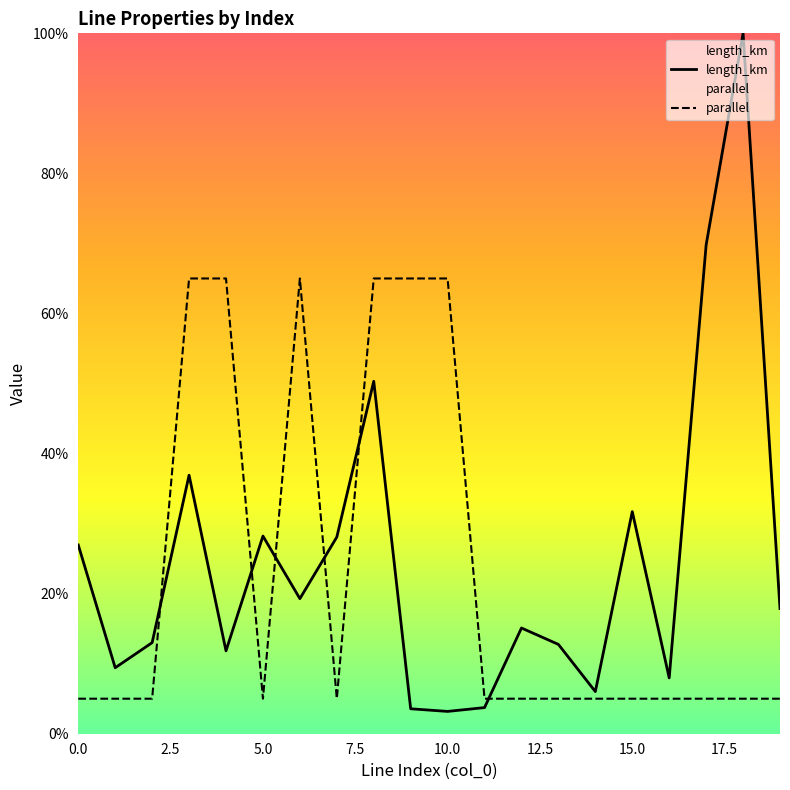

Reading right to left, what are all the values shown in this chart?

length_km: 17.9	100.0	69.8	8.0	31.7	6.0	12.8	15.1	3.7	3.2	3.6	50.3	28.1	19.3	28.2	11.8	36.9	13.0	9.4	26.9
parallel: 5.0	5.0	5.0	5.0	5.0	5.0	5.0	5.0	5.0	65.0	65.0	65.0	5.0	65.0	5.0	65.0	65.0	5.0	5.0	5.0